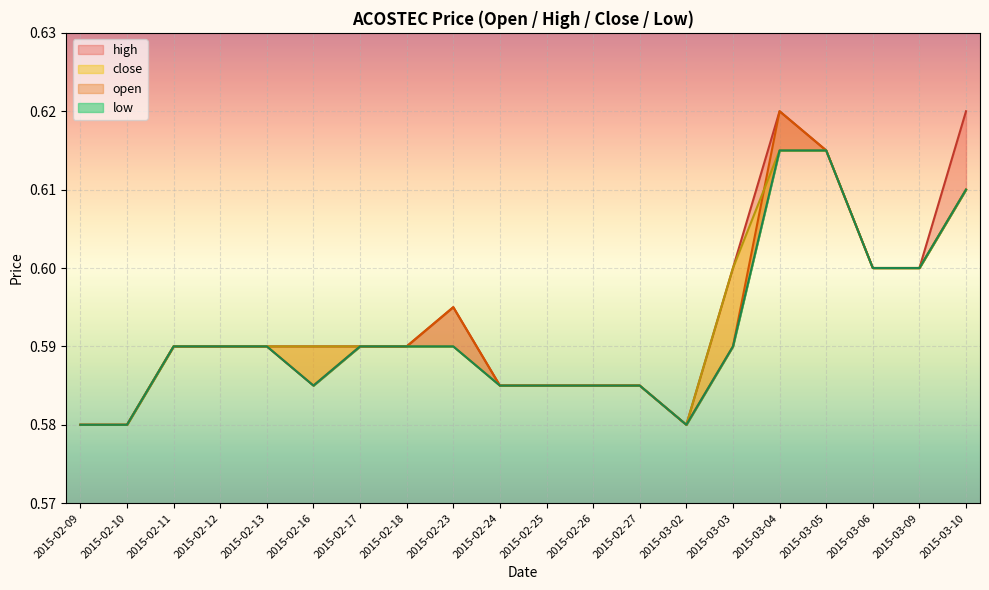

True or false: open has a value of 0.8 at 2015-03-03.

False